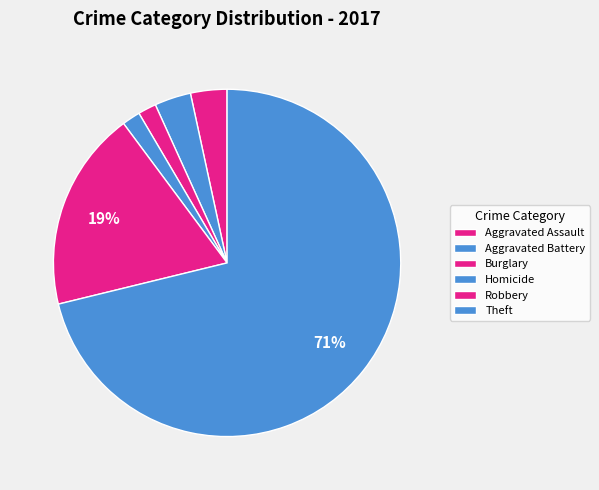

The Aggravated Battery slice represents 3% of the pie. True or false?

True